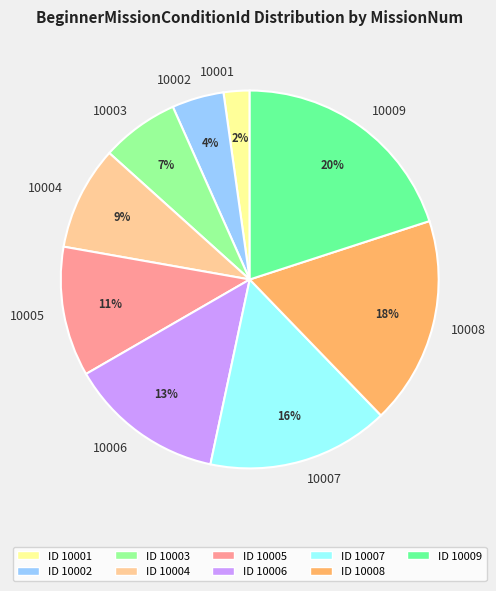

How many segments does this pie chart have?

9